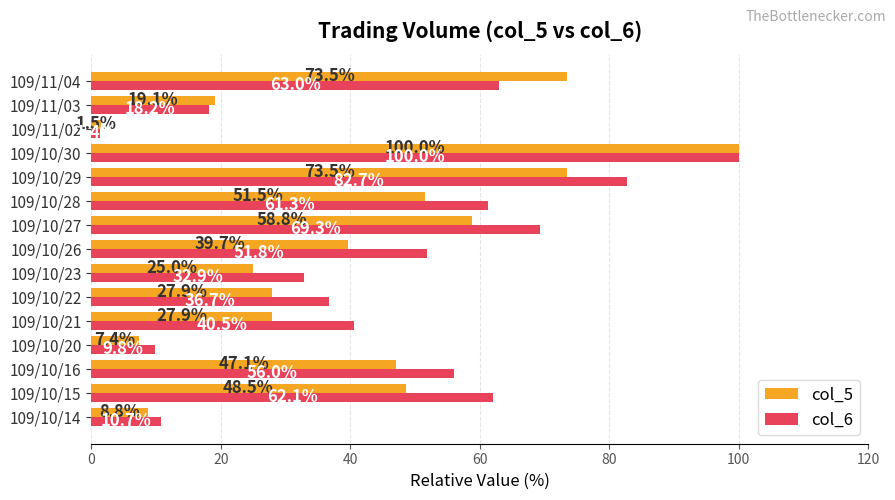

List the series in order of their overall mean, highest first.

col_6, col_5